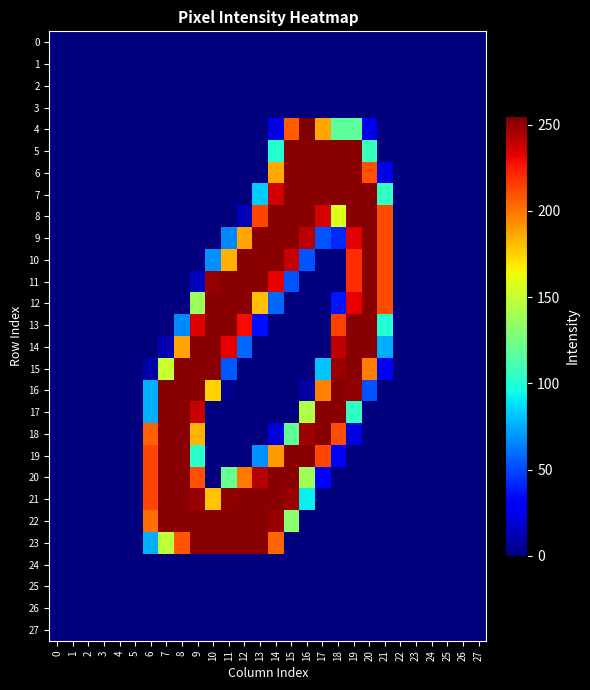

Reading right to left, what are all the values shown in this chart?

0: 27=0	26=0	25=0	24=0	23=0	22=0	21=0	20=0	19=0	18=0	17=0	16=0	15=0	14=0	13=0	12=0	11=0	10=0	9=0	8=0	7=0	6=0	5=0	4=0	3=0	2=0	1=0	0=0
1: 27=0	26=0	25=0	24=0	23=0	22=0	21=0	20=0	19=0	18=0	17=0	16=0	15=0	14=0	13=0	12=0	11=0	10=0	9=0	8=0	7=0	6=0	5=0	4=0	3=0	2=0	1=0	0=0
2: 27=0	26=0	25=0	24=0	23=0	22=0	21=0	20=0	19=0	18=0	17=0	16=0	15=0	14=0	13=0	12=0	11=0	10=0	9=0	8=0	7=0	6=0	5=0	4=0	3=0	2=0	1=0	0=0
3: 27=0	26=0	25=0	24=0	23=0	22=0	21=0	20=0	19=0	18=0	17=0	16=0	15=0	14=0	13=0	12=0	11=0	10=0	9=0	8=0	7=0	6=0	5=0	4=0	3=0	2=0	1=0	0=0
4: 27=0	26=0	25=0	24=0	23=0	22=0	21=0	20=25	19=118	18=118	17=187	16=255	15=207	14=23	13=0	12=0	11=0	10=0	9=0	8=0	7=0	6=0	5=0	4=0	3=0	2=0	1=0	0=0
5: 27=0	26=0	25=0	24=0	23=0	22=0	21=0	20=107	19=253	18=253	17=253	16=253	15=253	14=101	13=0	12=0	11=0	10=0	9=0	8=0	7=0	6=0	5=0	4=0	3=0	2=0	1=0	0=0
6: 27=0	26=0	25=0	24=0	23=0	22=0	21=23	20=210	19=253	18=253	17=253	16=253	15=253	14=186	13=0	12=0	11=0	10=0	9=0	8=0	7=0	6=0	5=0	4=0	3=0	2=0	1=0	0=0
7: 27=0	26=0	25=0	24=0	23=0	22=0	21=105	20=253	19=253	18=253	17=253	16=253	15=253	14=237	13=83	12=0	11=0	10=0	9=0	8=0	7=0	6=0	5=0	4=0	3=0	2=0	1=0	0=0
8: 27=0	26=0	25=0	24=0	23=0	22=0	21=212	20=253	19=253	18=158	17=236	16=253	15=253	14=253	13=213	12=13	11=0	10=0	9=0	8=0	7=0	6=0	5=0	4=0	3=0	2=0	1=0	0=0
9: 27=0	26=0	25=0	24=0	23=0	22=0	21=212	20=253	19=233	18=42	17=53	16=242	15=253	14=253	13=253	12=187	11=66	10=0	9=0	8=0	7=0	6=0	5=0	4=0	3=0	2=0	1=0	0=0
10: 27=0	26=0	25=0	24=0	23=0	22=0	21=212	20=253	19=220	18=0	17=0	16=53	15=239	14=253	13=253	12=253	11=184	10=68	9=0	8=0	7=0	6=0	5=0	4=0	3=0	2=0	1=0	0=0
11: 27=0	26=0	25=0	24=0	23=0	22=0	21=212	20=253	19=220	18=0	17=0	16=0	15=53	14=232	13=253	12=253	11=253	10=250	9=14	8=0	7=0	6=0	5=0	4=0	3=0	2=0	1=0	0=0
12: 27=0	26=0	25=0	24=0	23=0	22=0	21=212	20=253	19=232	18=37	17=0	16=0	15=0	14=58	13=180	12=253	11=253	10=253	9=137	8=0	7=0	6=0	5=0	4=0	3=0	2=0	1=0	0=0
13: 27=0	26=0	25=0	24=0	23=0	22=0	21=100	20=253	19=253	18=215	17=0	16=0	15=0	14=0	13=35	12=229	11=253	10=253	9=234	8=66	7=0	6=0	5=0	4=0	3=0	2=0	1=0	0=0
14: 27=0	26=0	25=0	24=0	23=0	22=0	21=75	20=253	19=253	18=241	17=0	16=0	15=0	14=0	13=0	12=58	11=232	10=253	9=253	8=187	7=11	6=0	5=0	4=0	3=0	2=0	1=0	0=0
15: 27=0	26=0	25=0	24=0	23=0	22=0	21=26	20=198	19=253	18=249	17=81	16=0	15=0	14=0	13=0	12=0	11=54	10=253	9=253	8=253	7=151	6=9	5=0	4=0	3=0	2=0	1=0	0=0
16: 27=0	26=0	25=0	24=0	23=0	22=0	21=0	20=53	19=251	18=253	17=197	16=8	15=0	14=0	13=0	12=0	11=3	10=175	9=253	8=253	7=253	6=76	5=0	4=0	3=0	2=0	1=0	0=0
17: 27=0	26=0	25=0	24=0	23=0	22=0	21=0	20=0	19=104	18=253	17=253	16=144	15=0	14=0	13=0	12=0	11=0	10=0	9=239	8=253	7=253	6=76	5=0	4=0	3=0	2=0	1=0	0=0
18: 27=0	26=0	25=0	24=0	23=0	22=0	21=0	20=0	19=20	18=211	17=253	16=248	15=119	14=20	13=0	12=0	11=0	10=0	9=183	8=253	7=253	6=206	5=0	4=0	3=0	2=0	1=0	0=0
19: 27=0	26=0	25=0	24=0	23=0	22=0	21=0	20=0	19=0	18=27	17=213	16=253	15=253	14=190	13=68	12=0	11=0	10=0	9=103	8=253	7=253	6=213	5=0	4=0	3=0	2=0	1=0	0=0
20: 27=0	26=0	25=0	24=0	23=0	22=0	21=0	20=0	19=0	18=0	17=28	16=139	15=253	14=253	13=243	12=199	11=121	10=0	9=210	8=253	7=253	6=213	5=0	4=0	3=0	2=0	1=0	0=0
21: 27=0	26=0	25=0	24=0	23=0	22=0	21=0	20=0	19=0	18=0	17=0	16=92	15=249	14=253	13=253	12=253	11=252	10=179	9=249	8=253	7=253	6=213	5=0	4=0	3=0	2=0	1=0	0=0
22: 27=0	26=0	25=0	24=0	23=0	22=0	21=0	20=0	19=0	18=0	17=0	16=0	15=132	14=249	13=253	12=253	11=253	10=253	9=253	8=253	7=253	6=202	5=0	4=0	3=0	2=0	1=0	0=0
23: 27=0	26=0	25=0	24=0	23=0	22=0	21=0	20=0	19=0	18=0	17=0	16=0	15=0	14=205	13=253	12=253	11=253	10=253	9=253	8=209	7=148	6=76	5=0	4=0	3=0	2=0	1=0	0=0
24: 27=0	26=0	25=0	24=0	23=0	22=0	21=0	20=0	19=0	18=0	17=0	16=0	15=0	14=0	13=0	12=0	11=0	10=0	9=0	8=0	7=0	6=0	5=0	4=0	3=0	2=0	1=0	0=0
25: 27=0	26=0	25=0	24=0	23=0	22=0	21=0	20=0	19=0	18=0	17=0	16=0	15=0	14=0	13=0	12=0	11=0	10=0	9=0	8=0	7=0	6=0	5=0	4=0	3=0	2=0	1=0	0=0
26: 27=0	26=0	25=0	24=0	23=0	22=0	21=0	20=0	19=0	18=0	17=0	16=0	15=0	14=0	13=0	12=0	11=0	10=0	9=0	8=0	7=0	6=0	5=0	4=0	3=0	2=0	1=0	0=0
27: 27=0	26=0	25=0	24=0	23=0	22=0	21=0	20=0	19=0	18=0	17=0	16=0	15=0	14=0	13=0	12=0	11=0	10=0	9=0	8=0	7=0	6=0	5=0	4=0	3=0	2=0	1=0	0=0